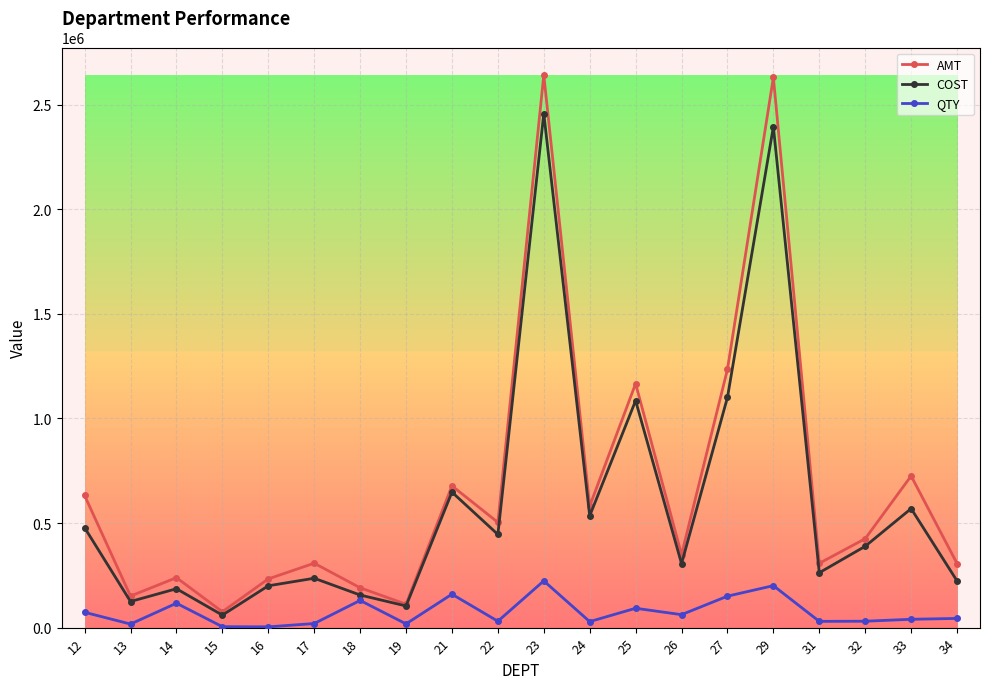

Does the chart have visible grid lines?

Yes